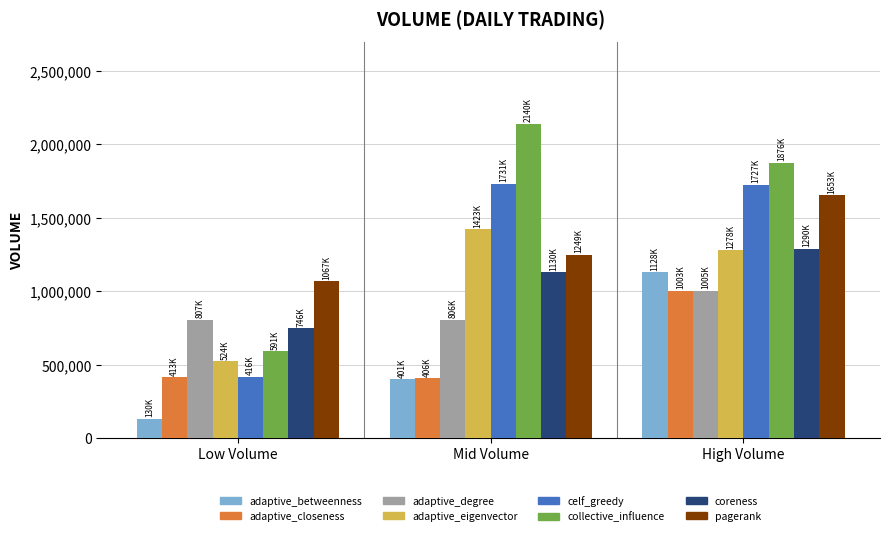

Are the bars grouped side by side (vs. stacked)?

Yes